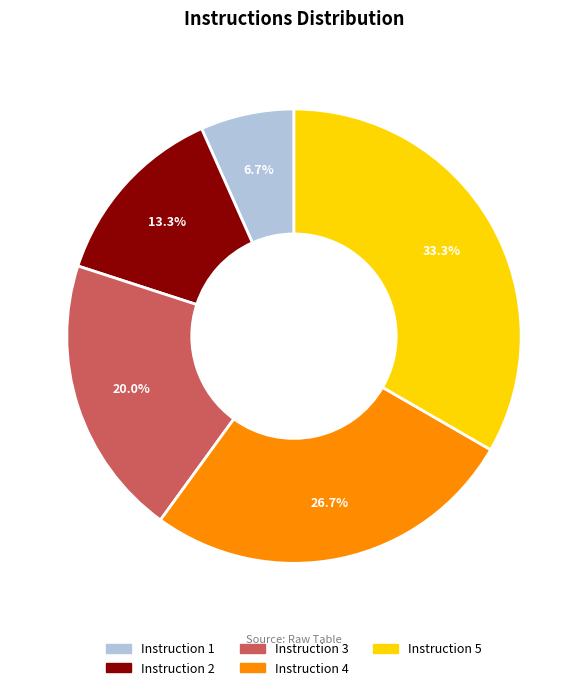

Does any single category account for the majority?

No